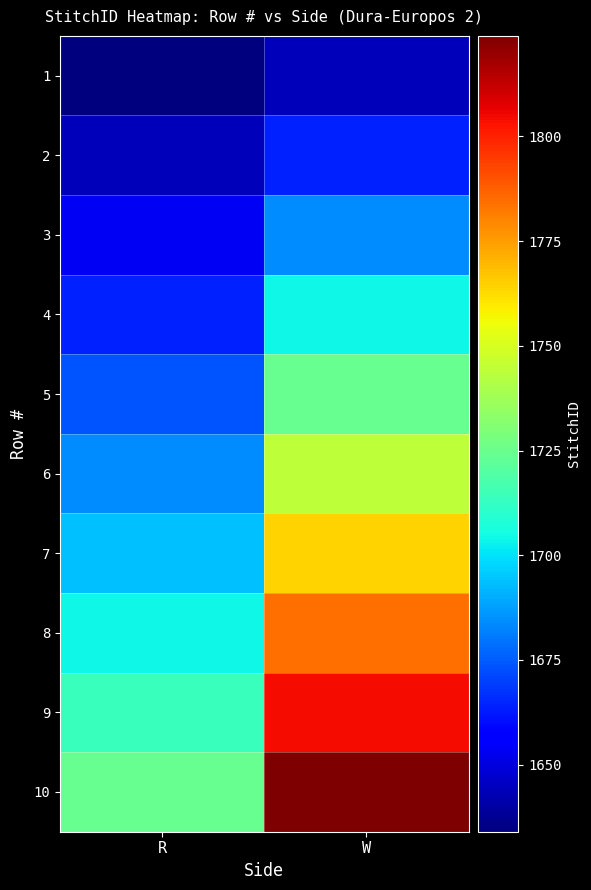

Reading left to right, what are all the values shown in this chart?

1: R=1634	W=1644
2: R=1644	W=1664
3: R=1654	W=1684
4: R=1664	W=1704
5: R=1674	W=1724
6: R=1684	W=1744
7: R=1694	W=1764
8: R=1704	W=1784
9: R=1714	W=1804
10: R=1724	W=1824